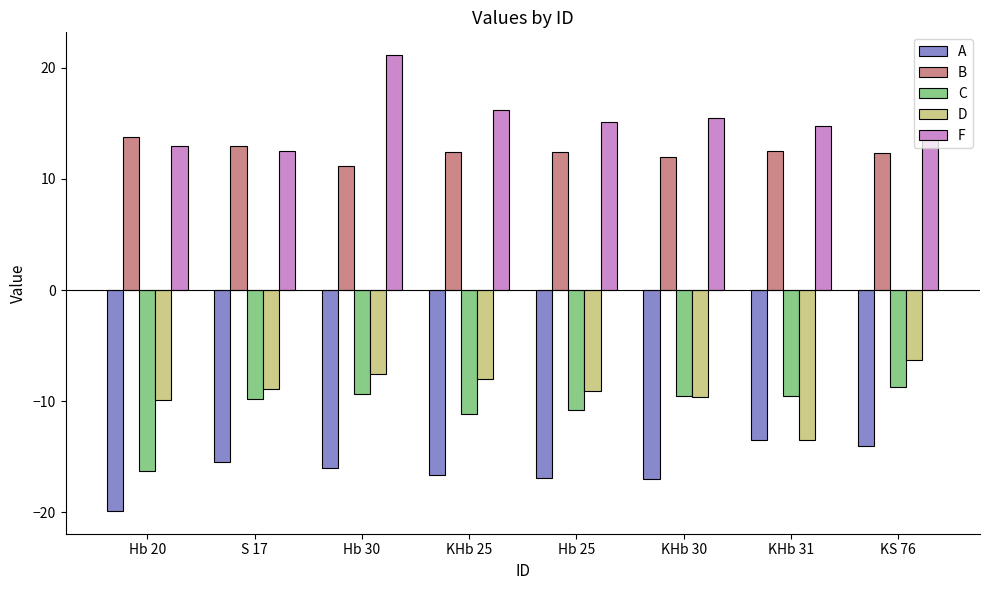

Rank the series by their maximum value, from lowest to highest.

A, C, D, B, F